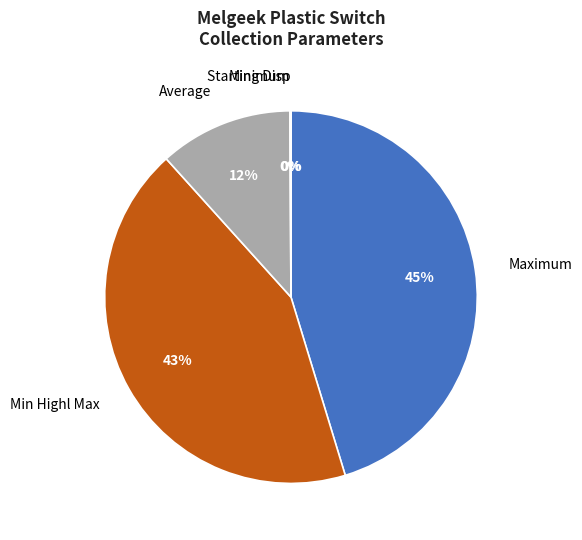

What is the largest slice in the pie chart?

Maximum